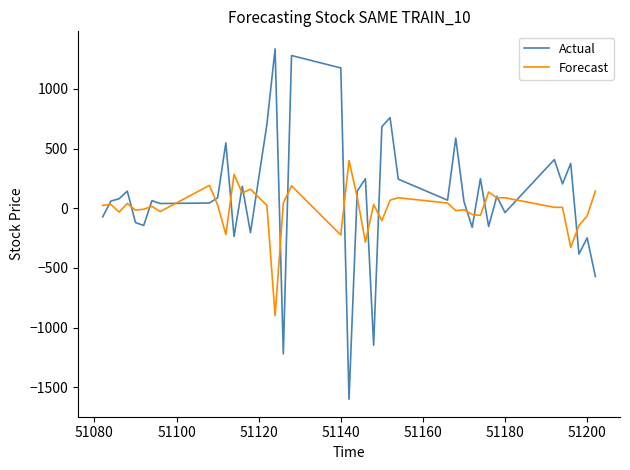

What is the difference between the maximum and second lowest values in the Actual series?

2556